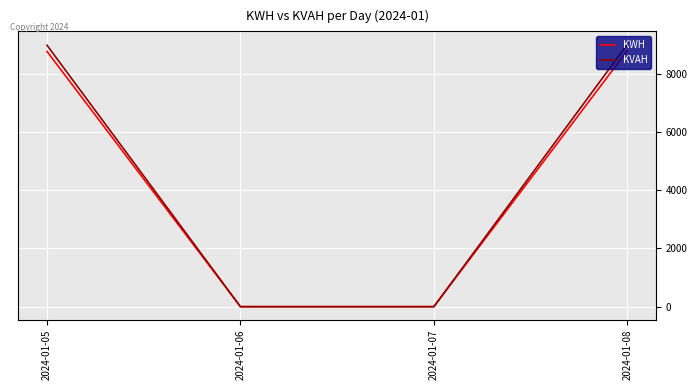

Is the value of KVAH at 2024-01-08 greater than the value of KWH at 2024-01-07?

Yes